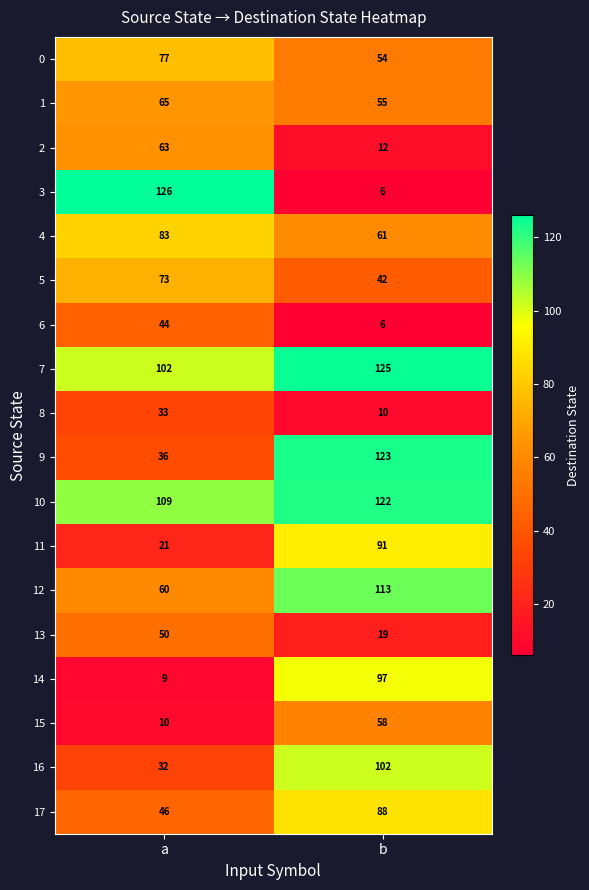

What is the difference between the maximum and minimum values in the 11 series?

70